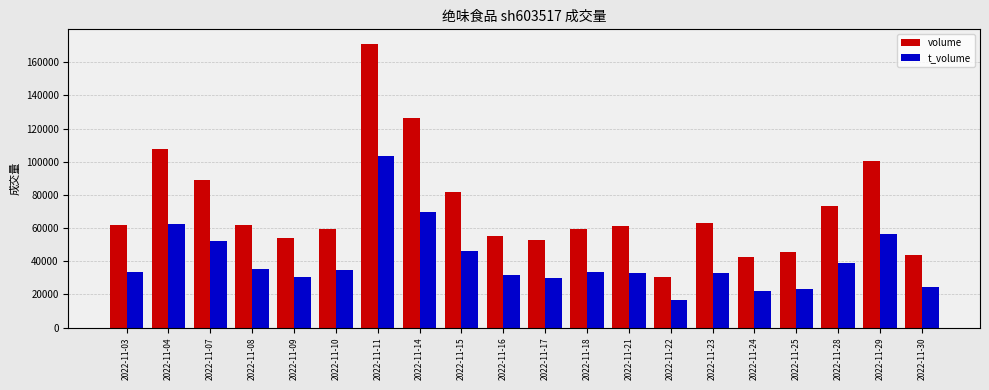

At which label is volume closest to 100924?

2022-11-29